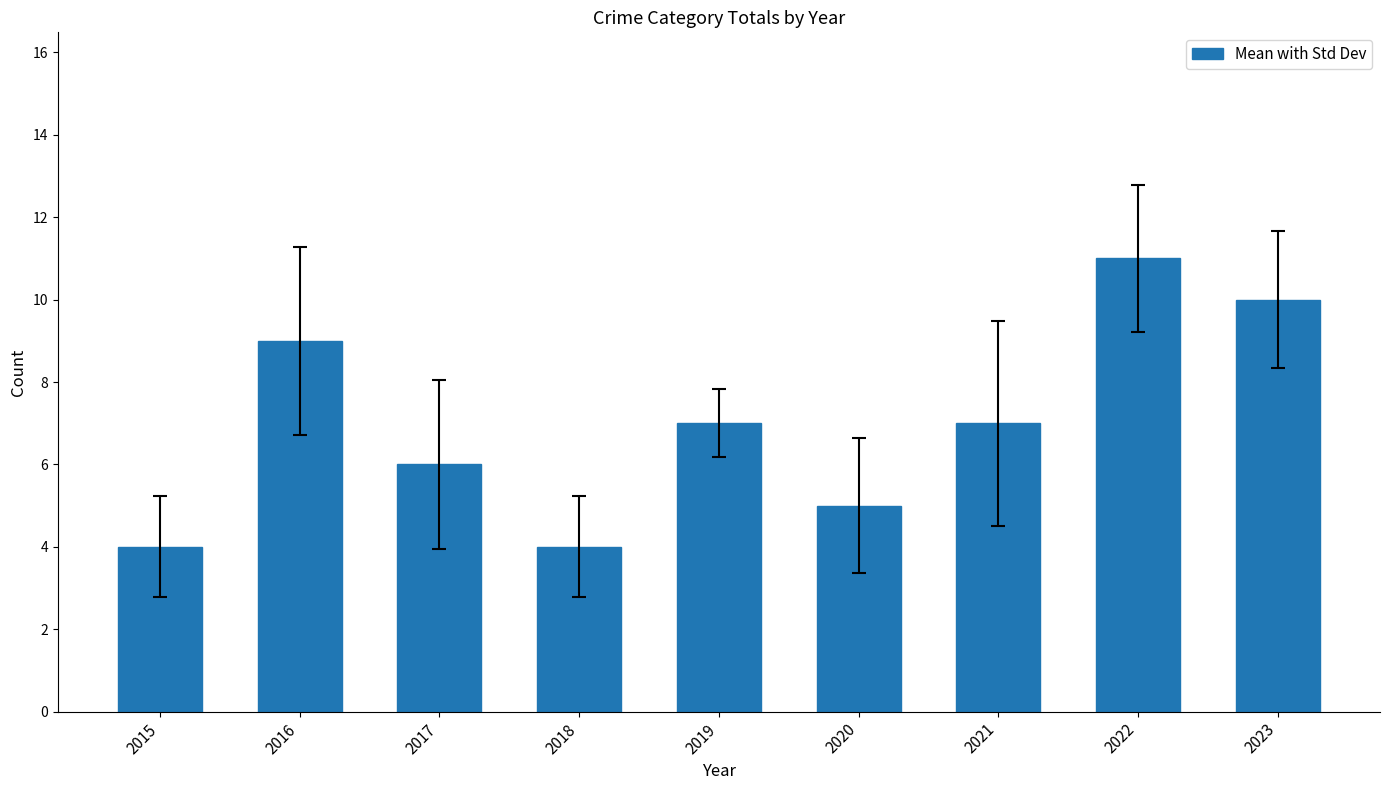

What is the difference between the values at 2022 and 2023?

1